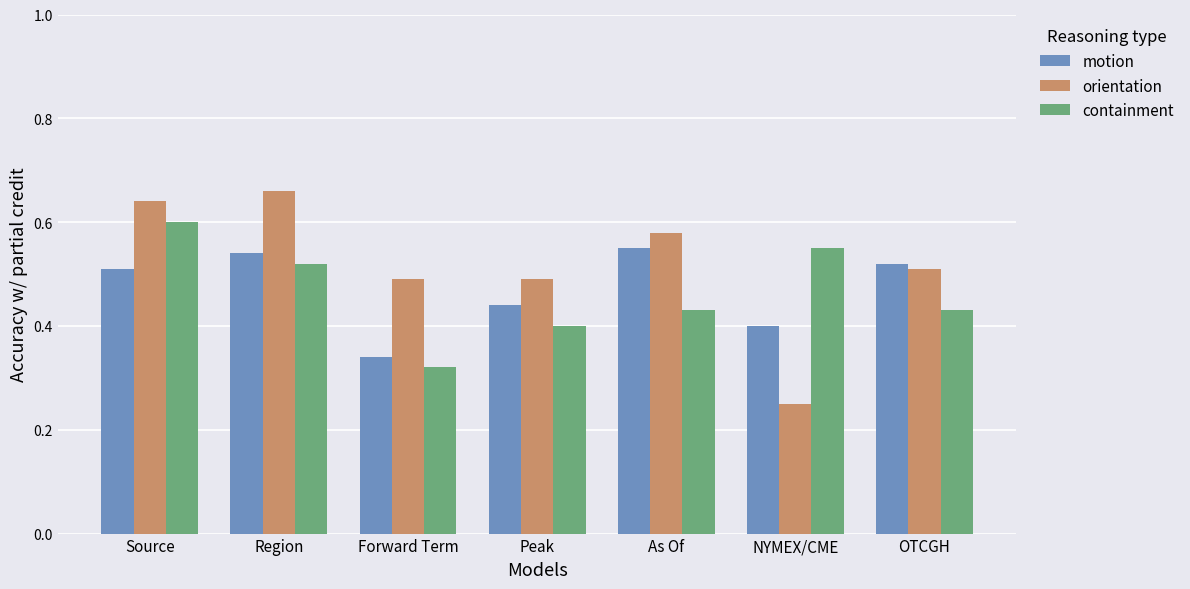

How many containment values are between 0 and 1?

7